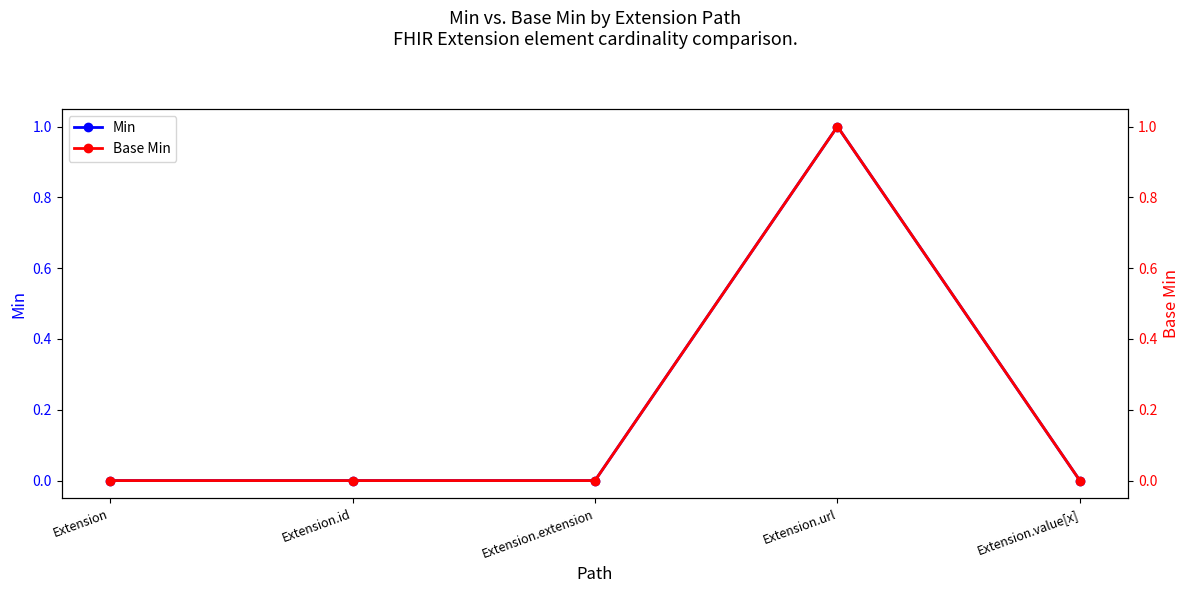

What is the label of the 2nd point from the right?

Extension.url